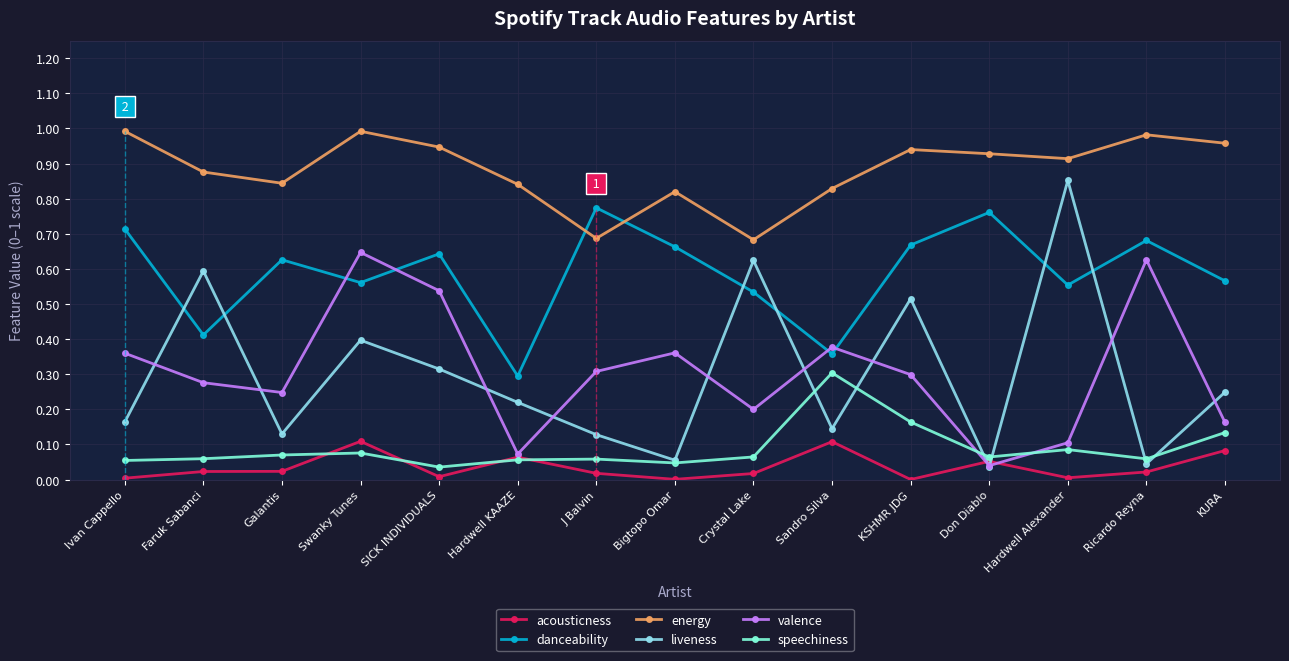

Rank the series at J Balvin from highest to lowest value.

danceability, energy, valence, liveness, speechiness, acousticness